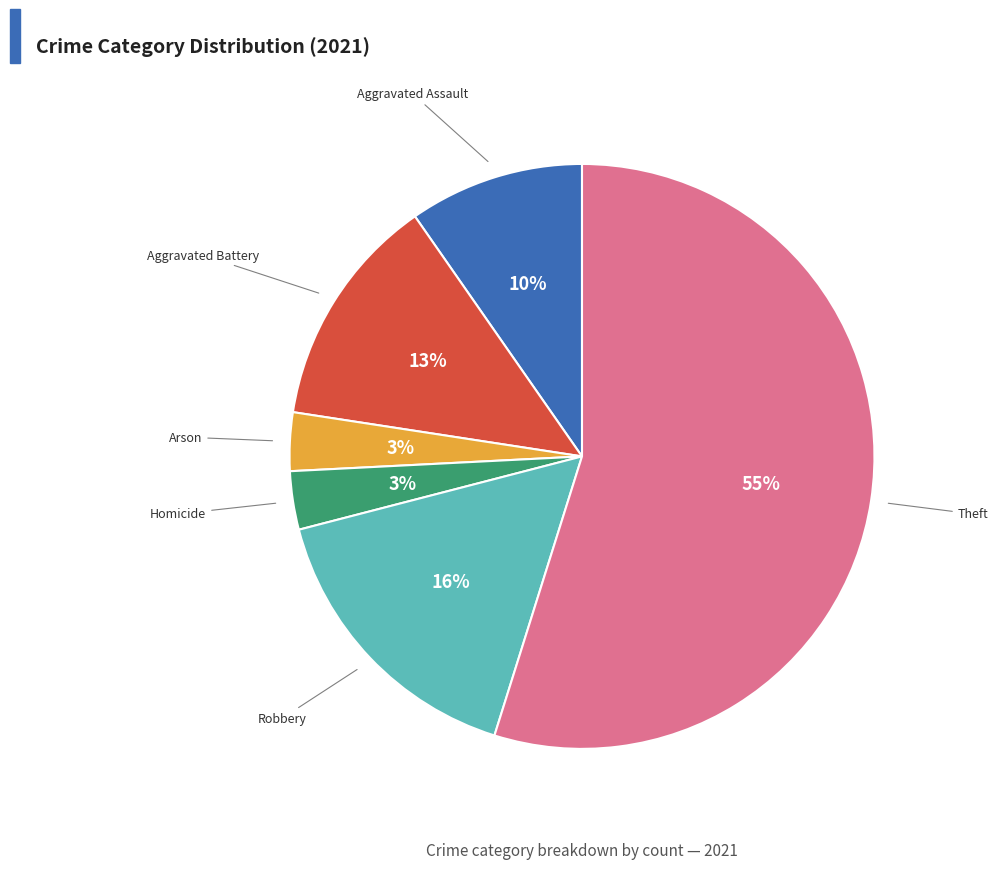

How many slices are in this pie chart?

6